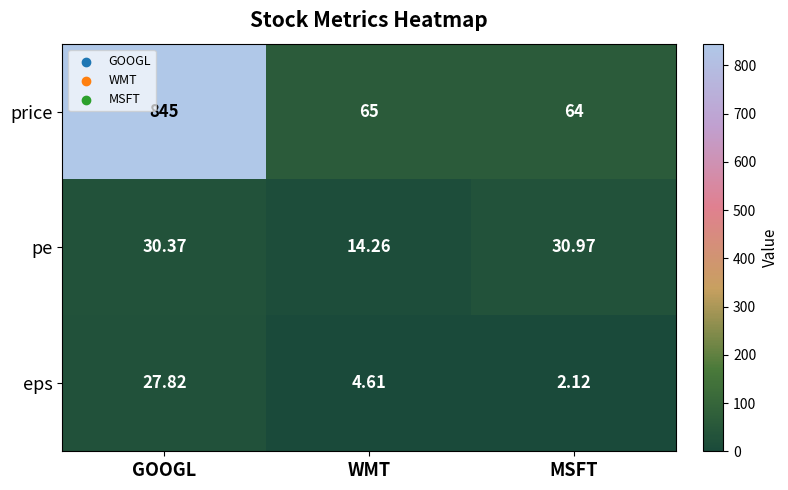

At which category is the sum across all series the highest?

GOOGL